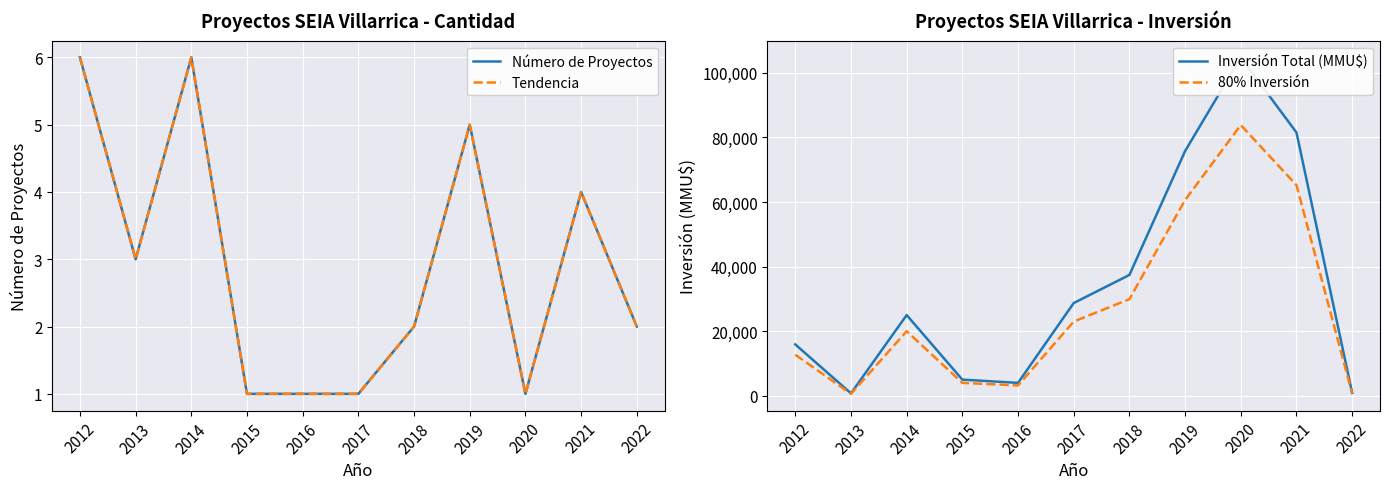

Where is the first local maximum for Inversión Total (MMU$)?

2014